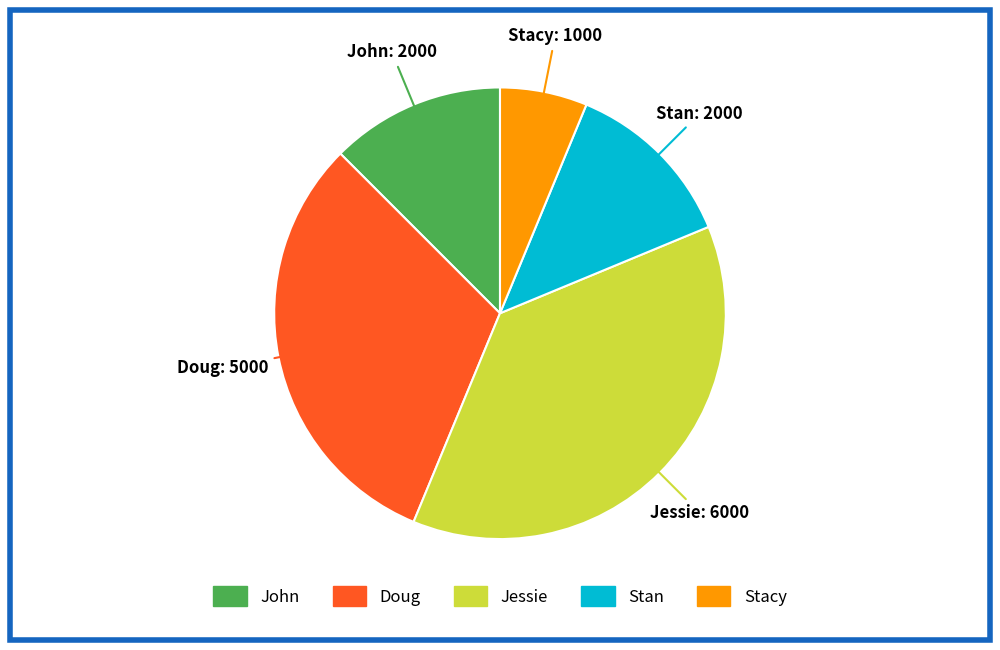

Do Doug and Jessie together represent more than half of the pie?

Yes